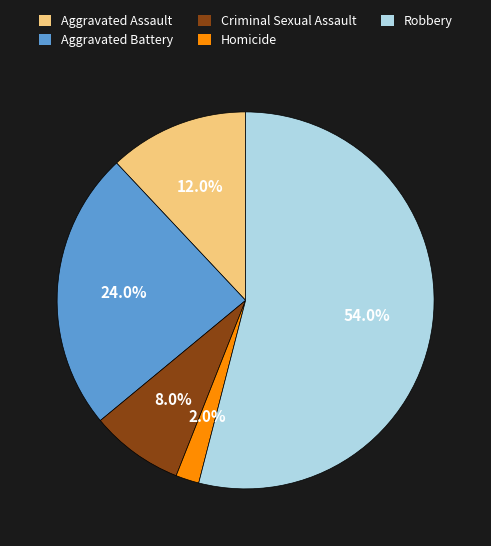

Which slice represents more than half of the pie?

Robbery